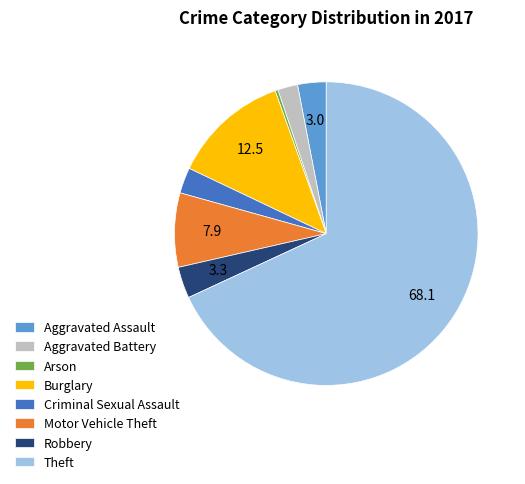

Approximately how many times larger is the value at Motor Vehicle Theft compared to Arson?

26.0